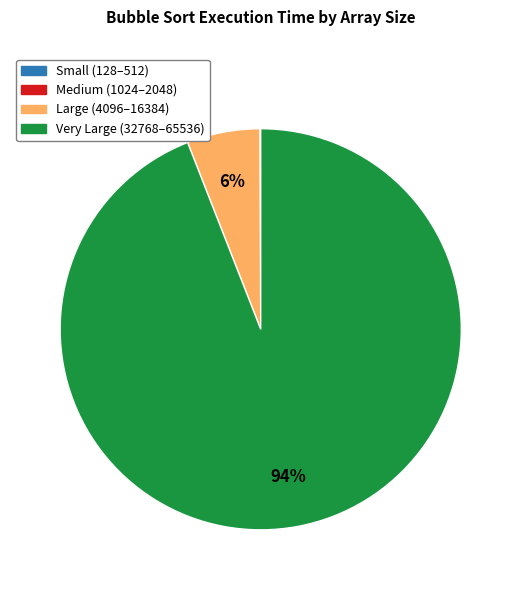

Which category has the biggest portion of the pie?

Very Large (32768–65536)